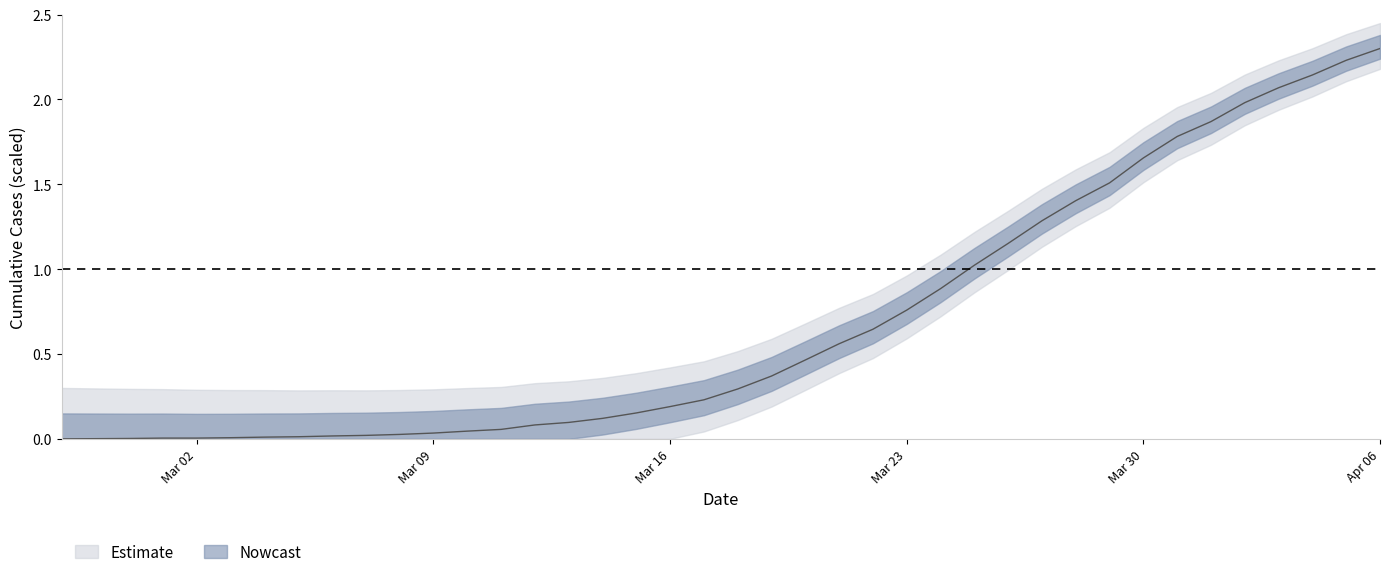

What position from the right is 2020-03-01?

37